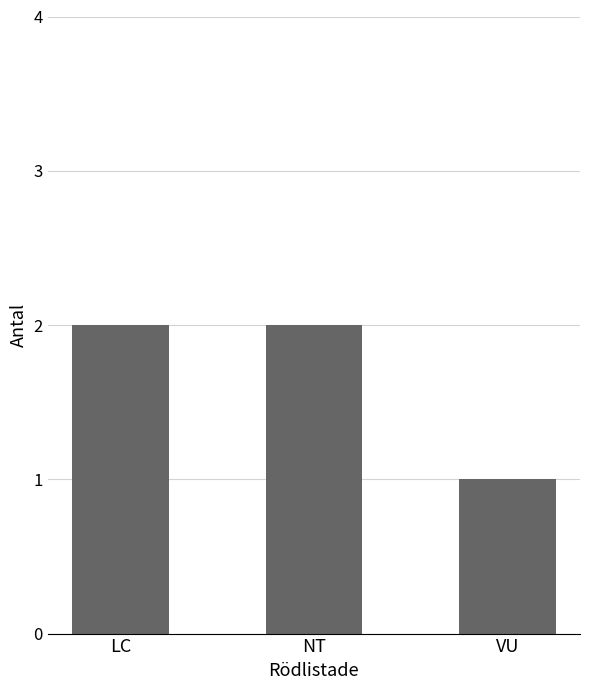

What is the sum of all values?

5